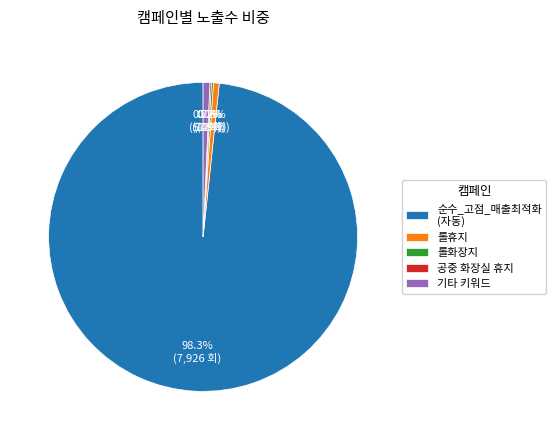

Is there a majority slice in this chart?

Yes